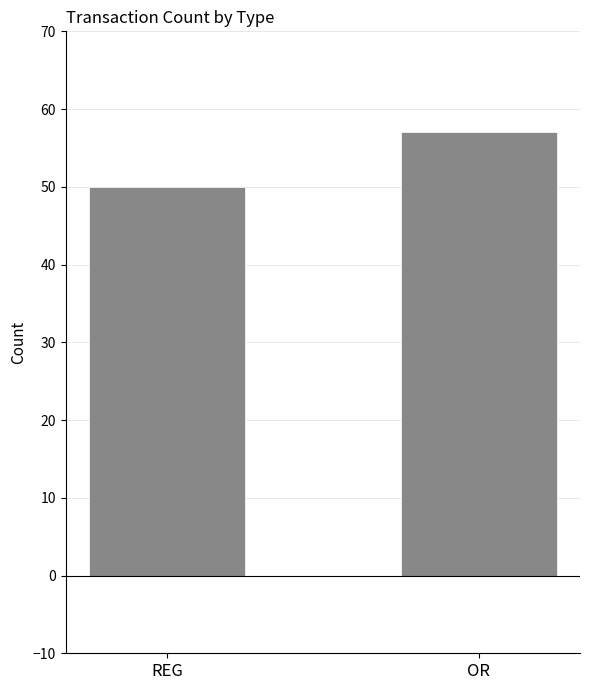

What is the value of the 2nd bar from the left?

57